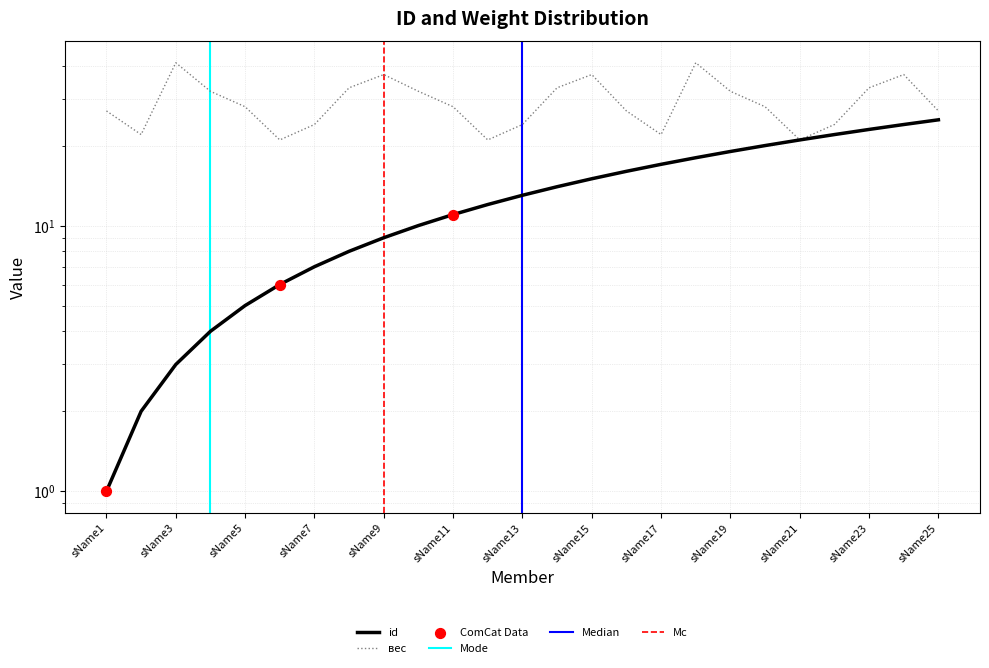

Which series has the largest Y range (max minus min)?

id